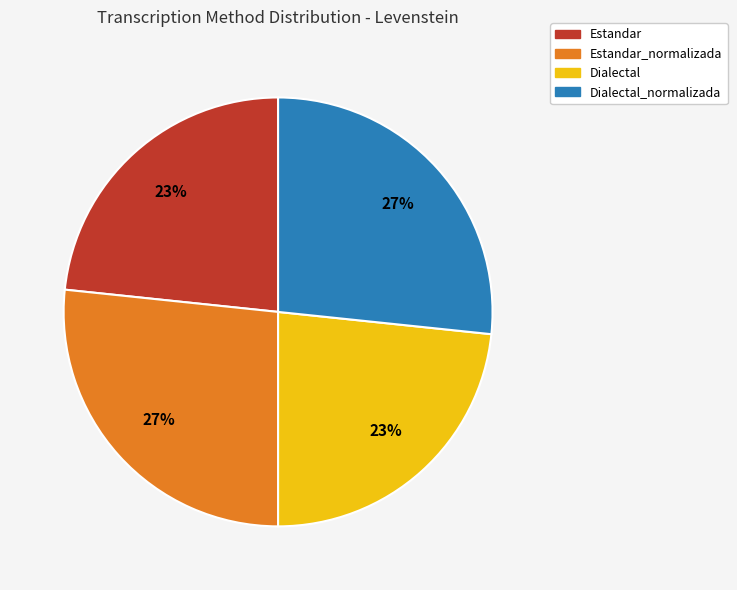

Is Estandar the majority of the pie?

No